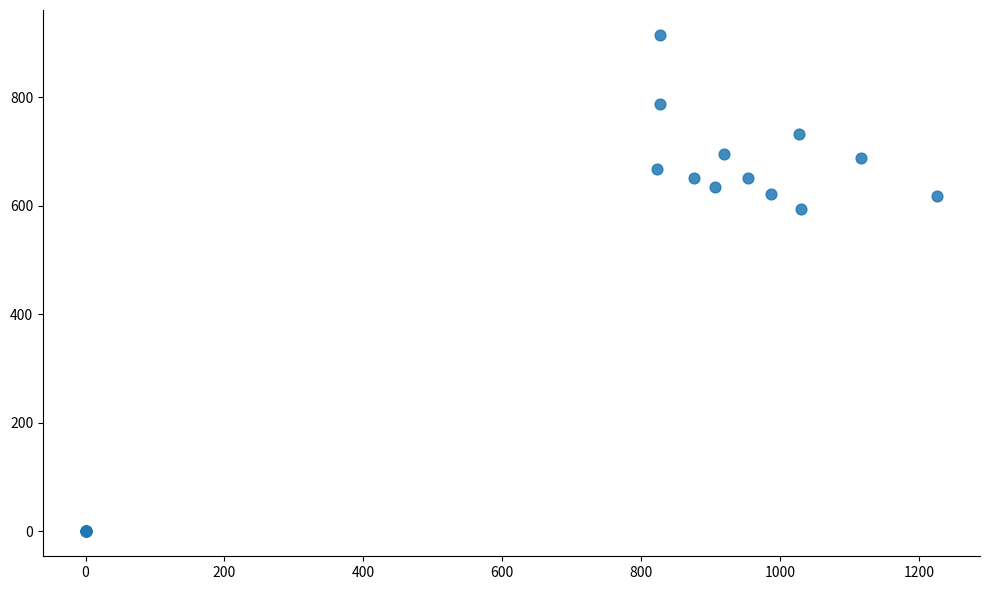

What Y value in the scatter plot is closest to 457?

594.0